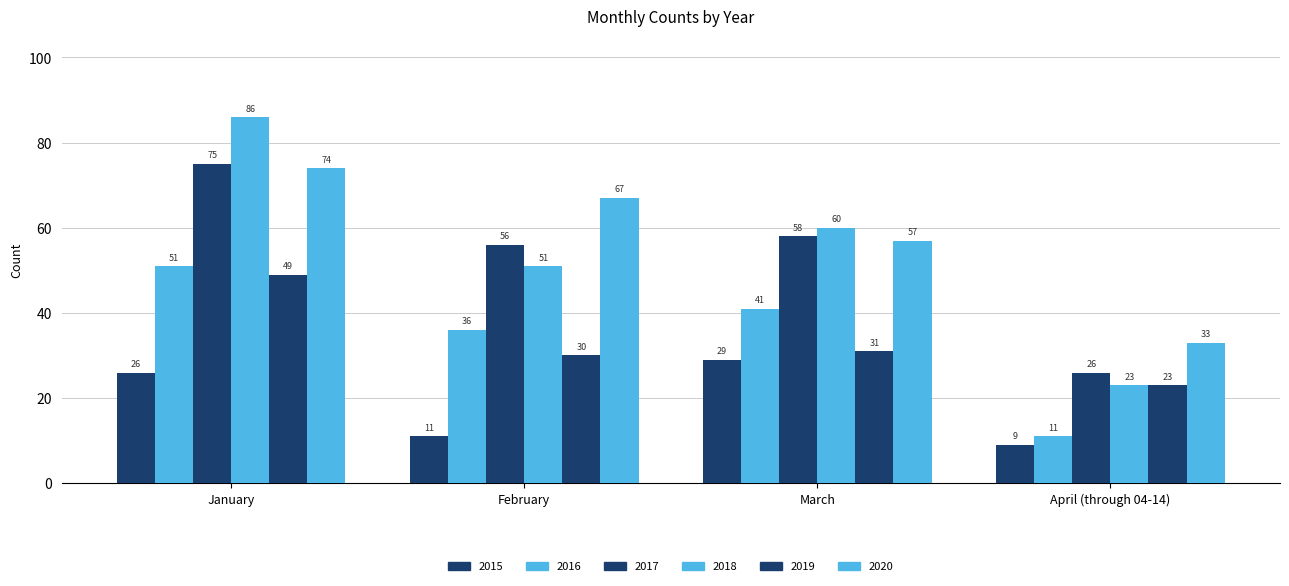

Which series has the largest range (max minus min)?

2018